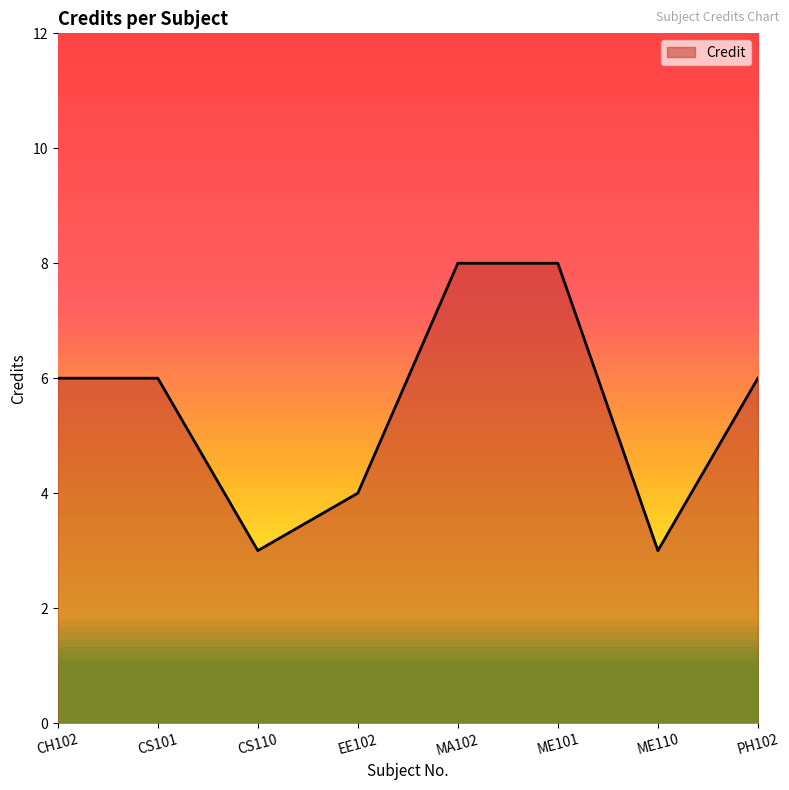

Where is the first local minimum?

CS110